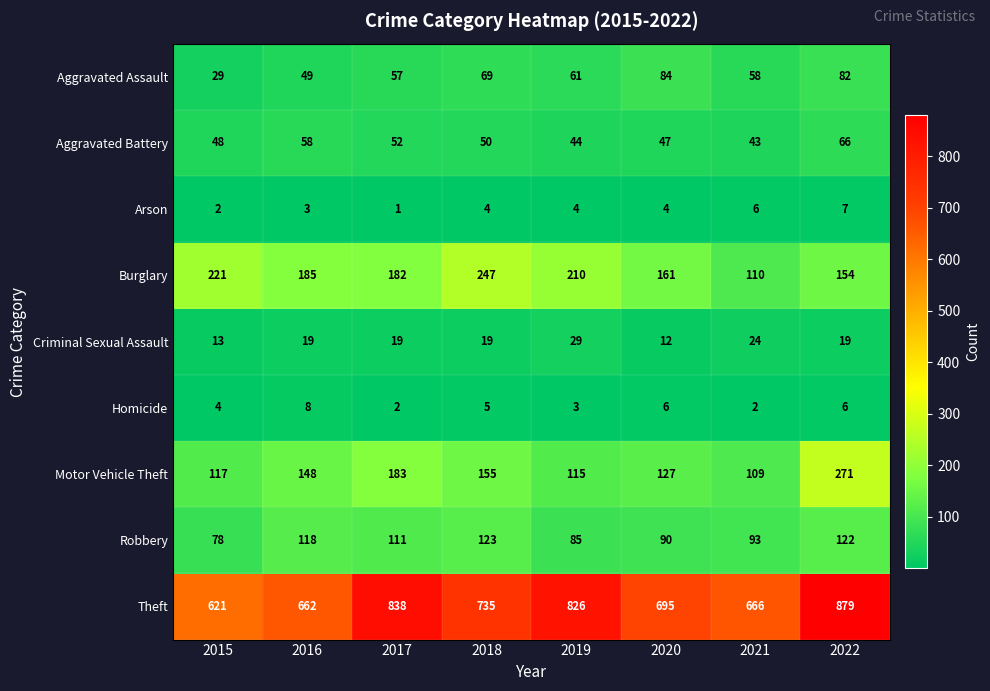

Which series changed the most between 2016 and 2020?

Aggravated Assault